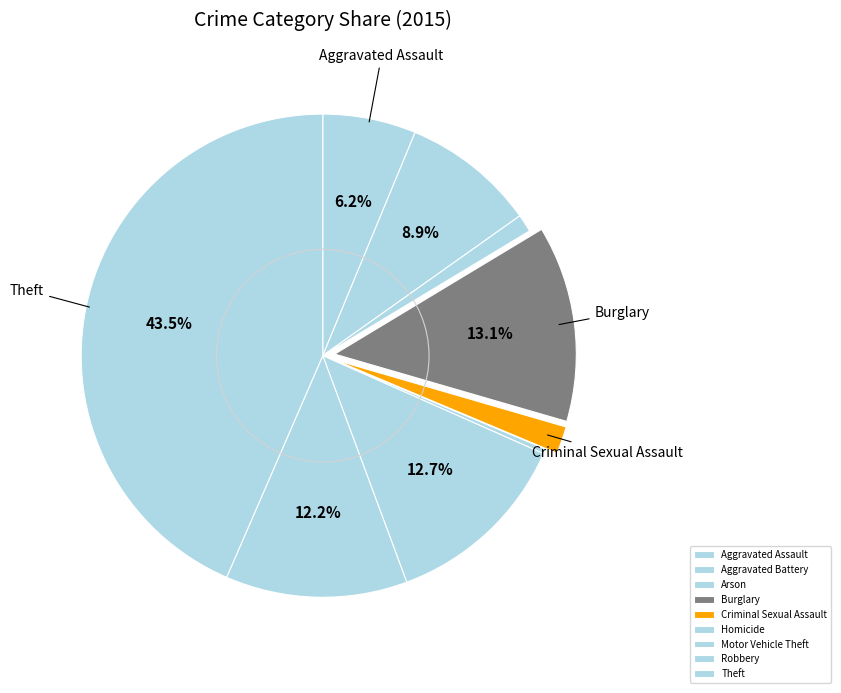

How many slices are in this pie chart?

9